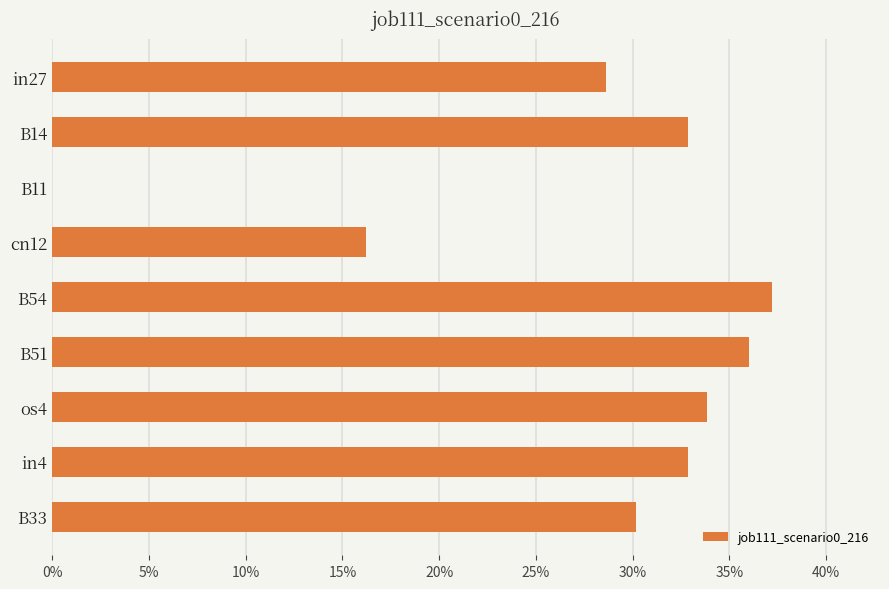

Are the bars horizontal?

Yes